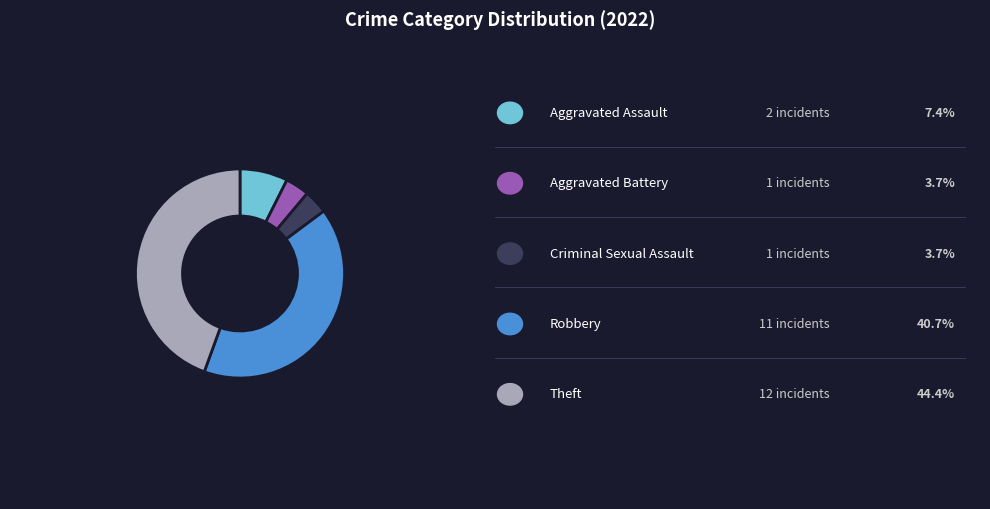

Does any single category account for the majority?

No